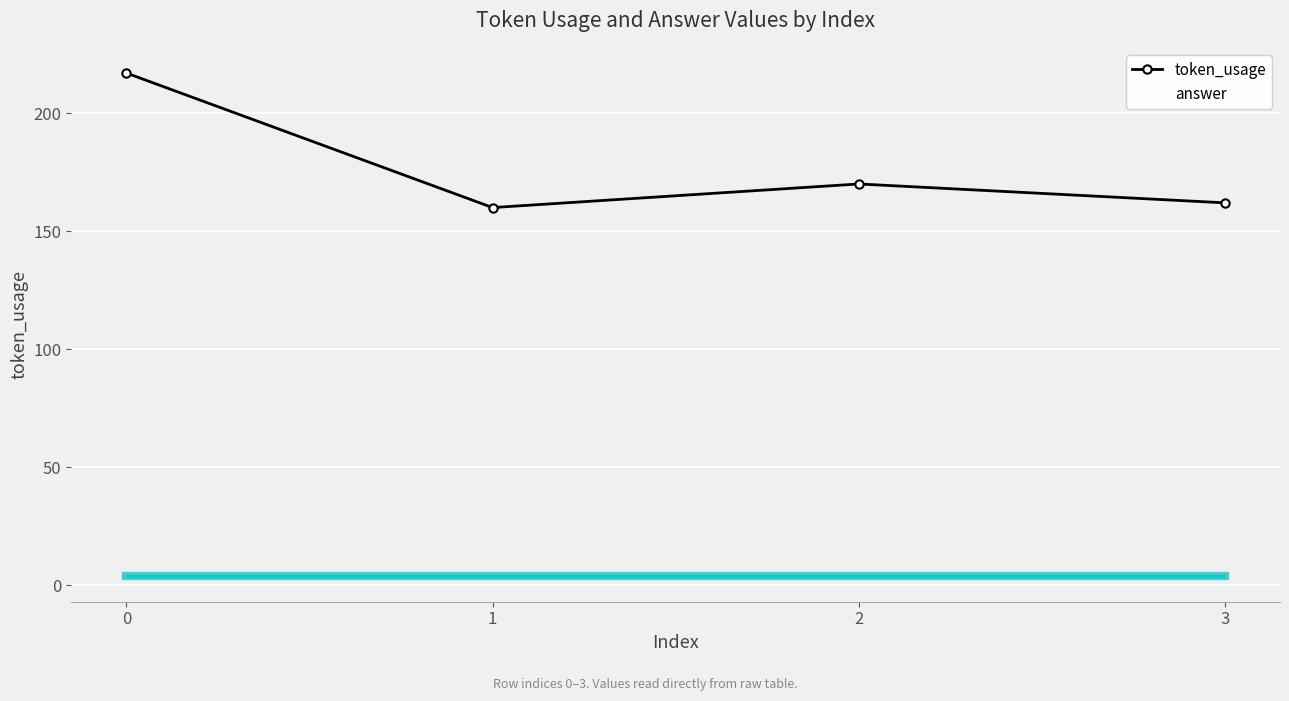

Reading left to right, transcribe all the data shown in this chart.

token_usage: 0=217	1=160	2=170	3=162
answer: 0=4	1=4	2=4	3=4